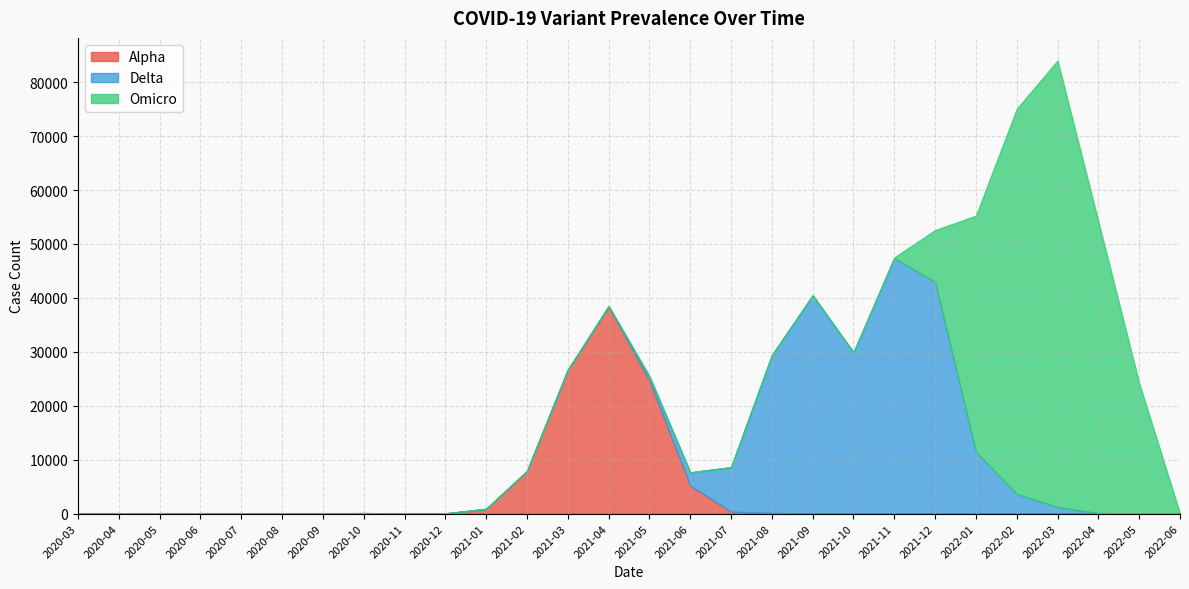

Which series has the largest range (max minus min)?

Omicro